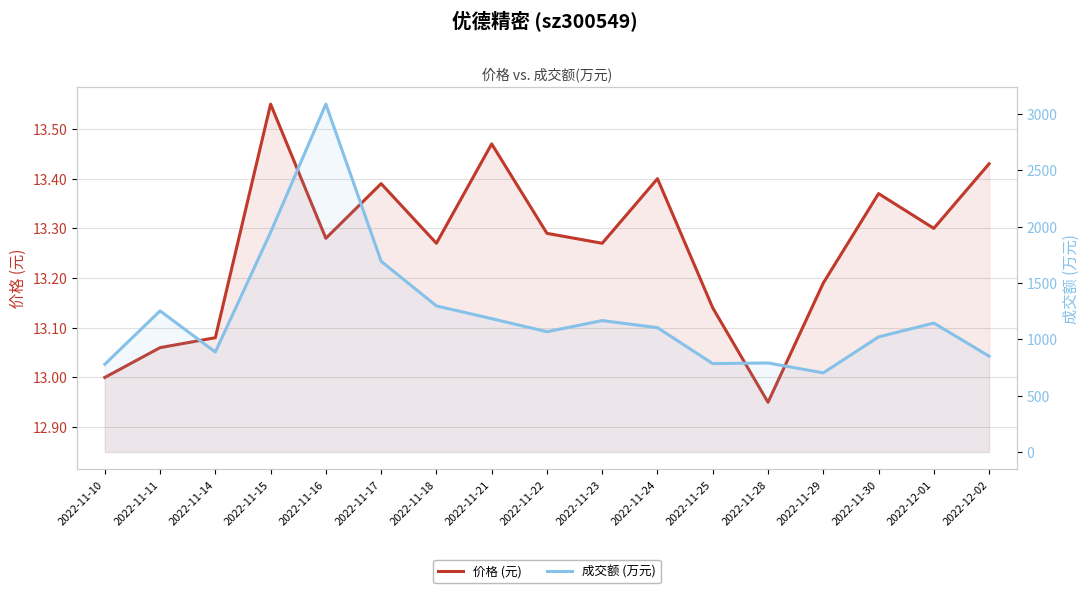

Does the chart display data point markers on the line(s)?

No